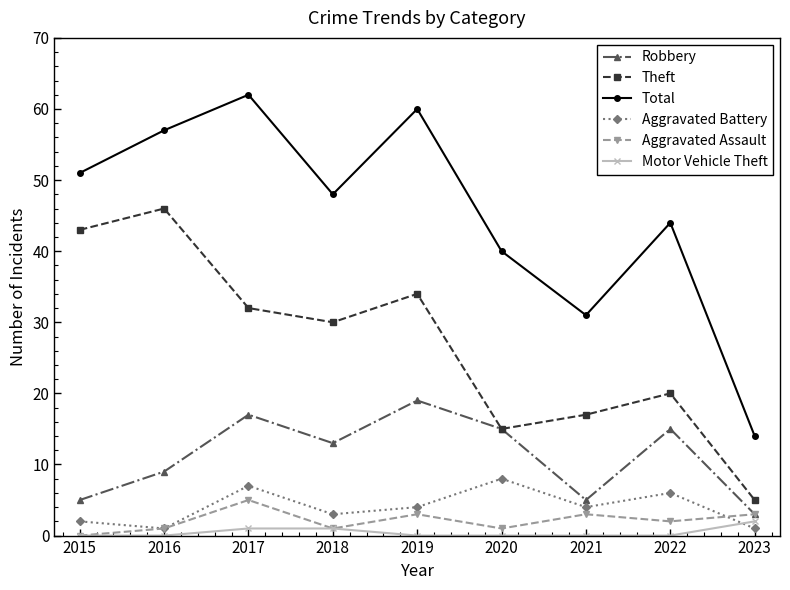

Reading right to left, extract all data points from this chart.

Robbery: 2023=3	2022=15	2021=5	2020=15	2019=19	2018=13	2017=17	2016=9	2015=5
Theft: 2023=5	2022=20	2021=17	2020=15	2019=34	2018=30	2017=32	2016=46	2015=43
Total: 2023=14	2022=44	2021=31	2020=40	2019=60	2018=48	2017=62	2016=57	2015=51
Aggravated Battery: 2023=1	2022=6	2021=4	2020=8	2019=4	2018=3	2017=7	2016=1	2015=2
Aggravated Assault: 2023=3	2022=2	2021=3	2020=1	2019=3	2018=1	2017=5	2016=1	2015=0
Motor Vehicle Theft: 2023=2	2022=0	2021=0	2020=0	2019=0	2018=1	2017=1	2016=0	2015=0